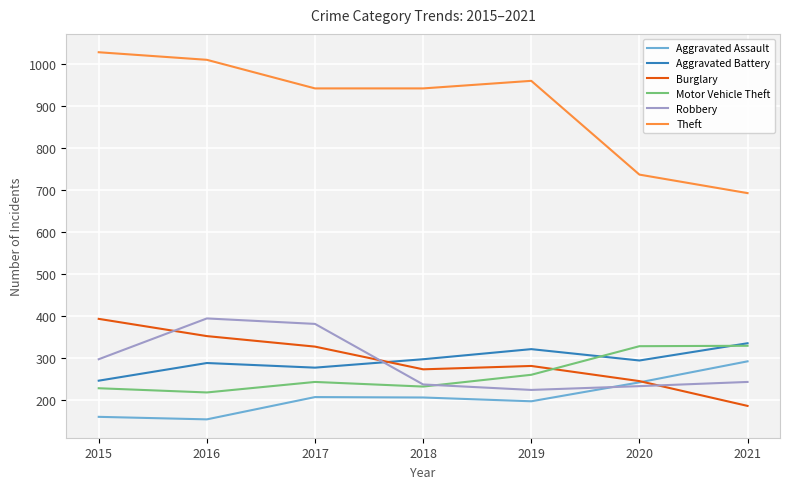

How many values in the Aggravated Battery series are below 294?

3